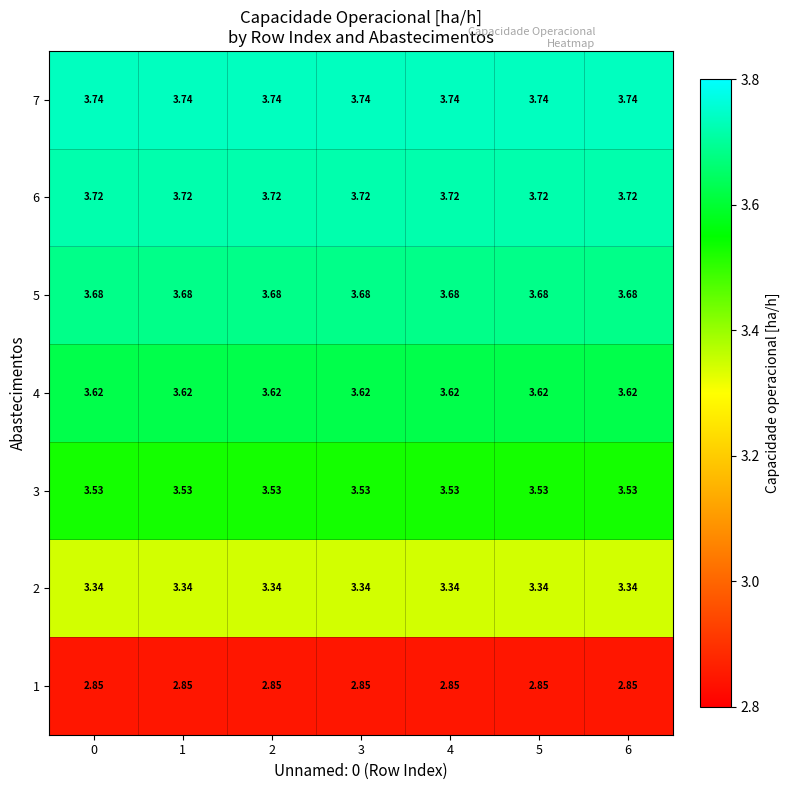

Is the value of 6 at 3 greater than the value of 5 at 6?

Yes